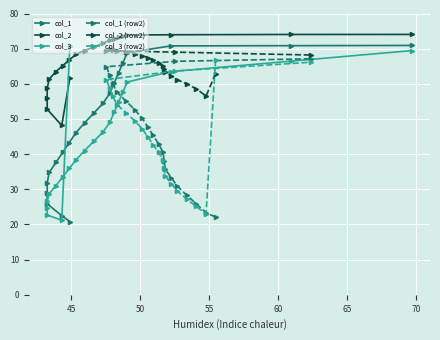

What is the value of the col_1 (row2) point at the 20th from the left?

22.1